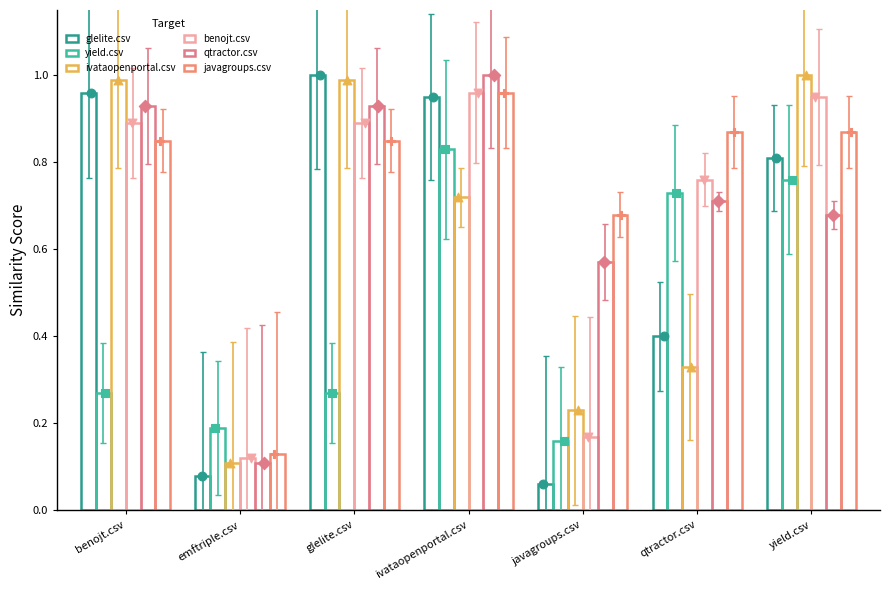

Which series has the largest total across all categories?

javagroups.csv